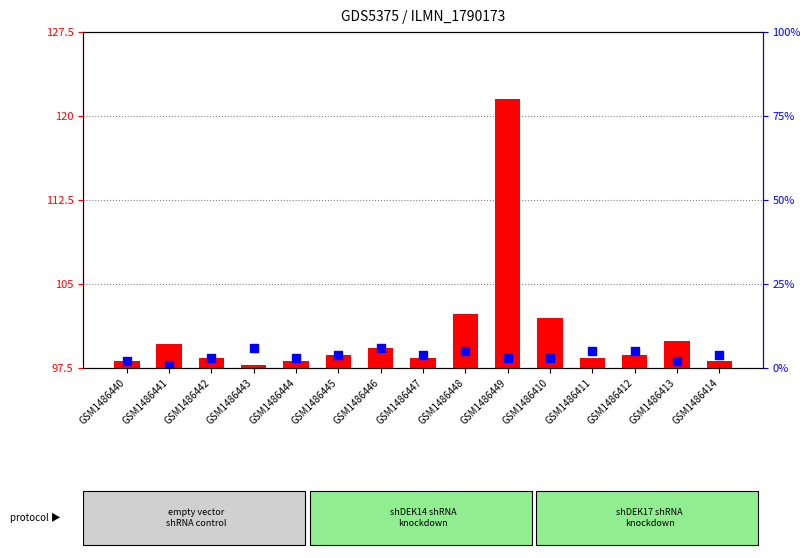

Which series has the largest Y range (max minus min)?

count